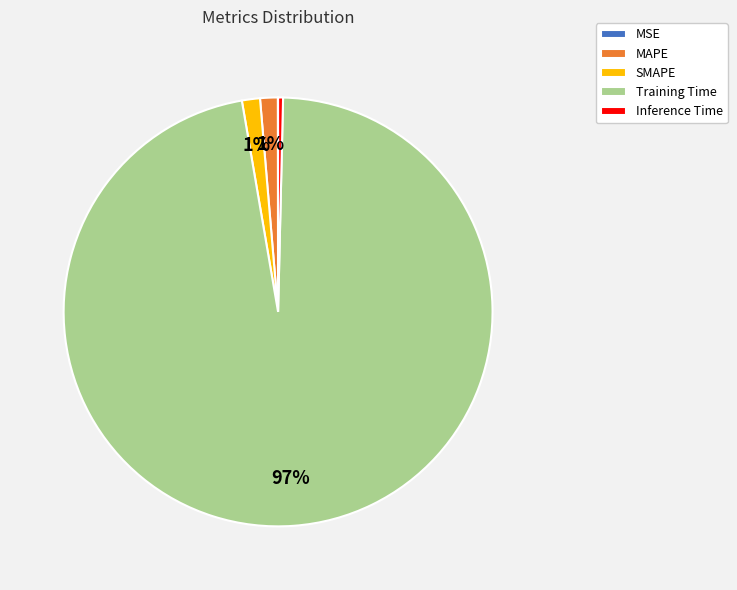

Combined, do Inference Time and MAPE account for over 50%?

No